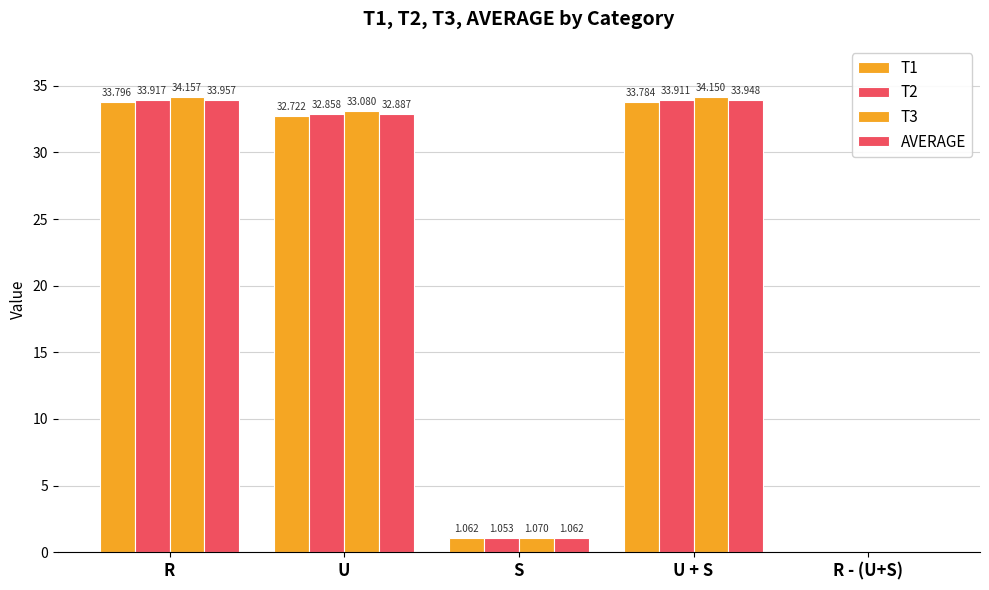

At how many categories does at least one series exceed 30?

3